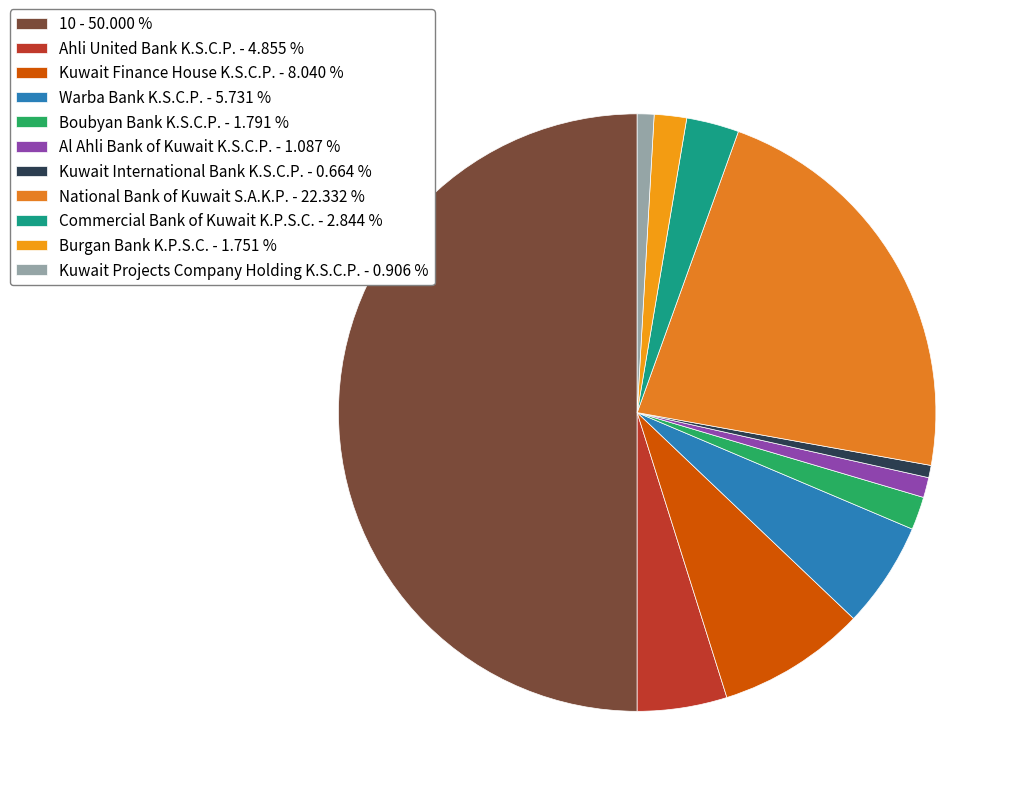

How many slices are in this pie chart?

11